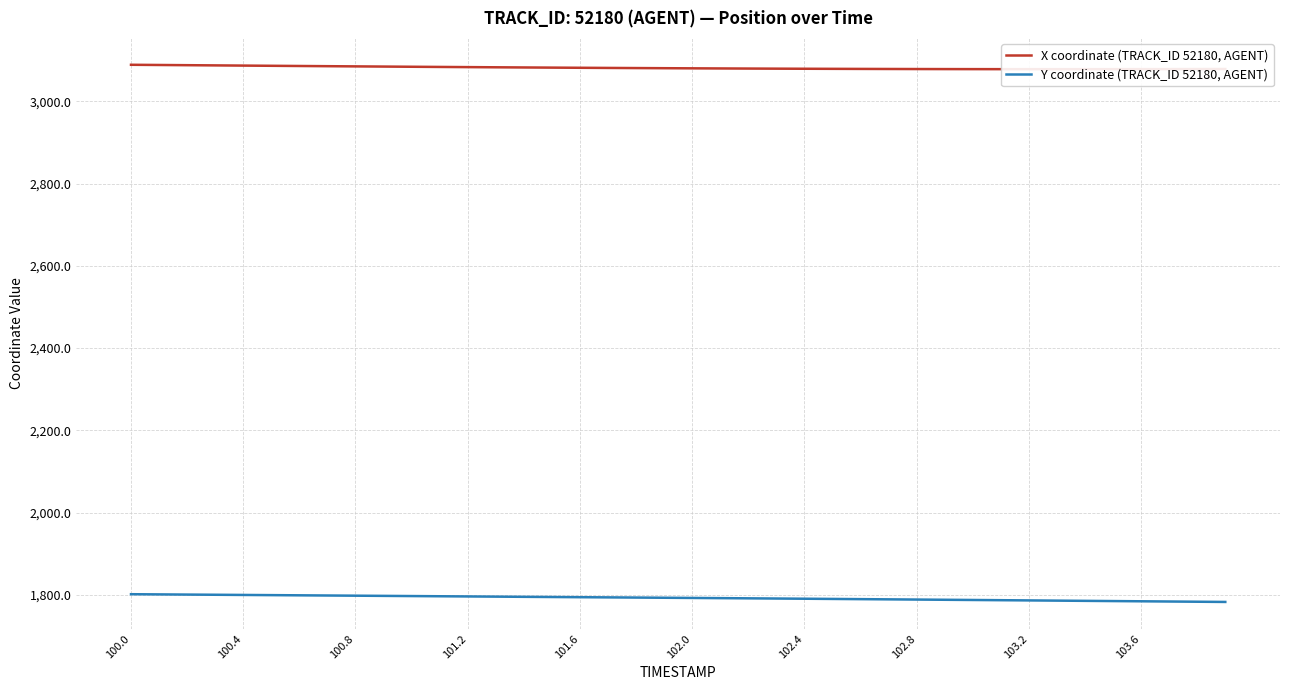

What is the maximum value for Y coordinate (TRACK_ID 52180, AGENT)?

1801.6